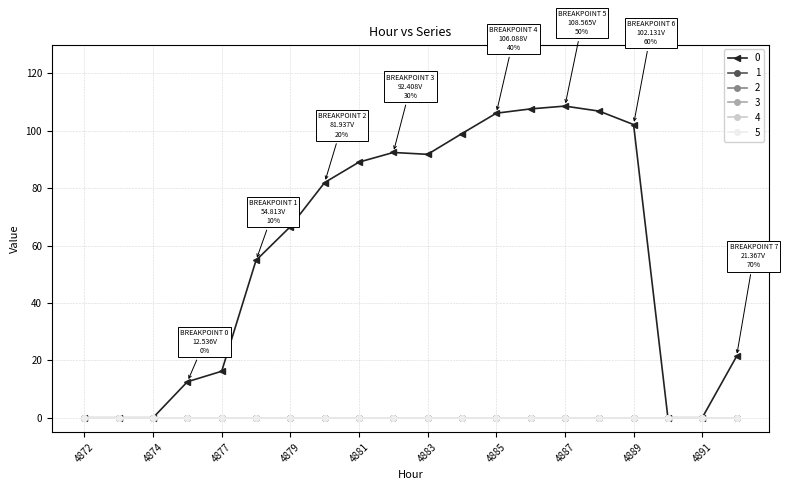

Reading right to left, extract all data points from this chart.

0: 21.4	0.0	0.0	102.1	106.8	108.6	107.6	106.1	99.0	91.8	92.4	89.0	81.9	66.6	54.8	16.2	12.5	0.0	0.0	0.0
1: 0.0	0.0	0.0	0.0	0.0	0.0	0.0	0.0	0.0	0.0	0.0	0.0	0.0	0.0	0.0	0.0	0.0	0.0	0.0	0.0
2: 0.0	0.0	0.0	0.0	0.0	0.0	0.0	0.0	0.0	0.0	0.0	0.0	0.0	0.0	0.0	0.0	0.0	0.0	0.0	0.0
3: 0.0	0.0	0.0	0.0	0.0	0.0	0.0	0.0	0.0	0.0	0.0	0.0	0.0	0.0	0.0	0.0	0.0	0.0	0.0	0.0
4: 0.0	0.0	0.0	0.0	0.0	0.0	0.0	0.0	0.0	0.0	0.0	0.0	0.0	0.0	0.0	0.0	0.0	0.0	0.0	0.0
5: 0.0	0.0	0.0	0.0	0.0	0.0	0.0	0.0	0.0	0.0	0.0	0.0	0.0	0.0	0.0	0.0	0.0	0.0	0.0	0.0